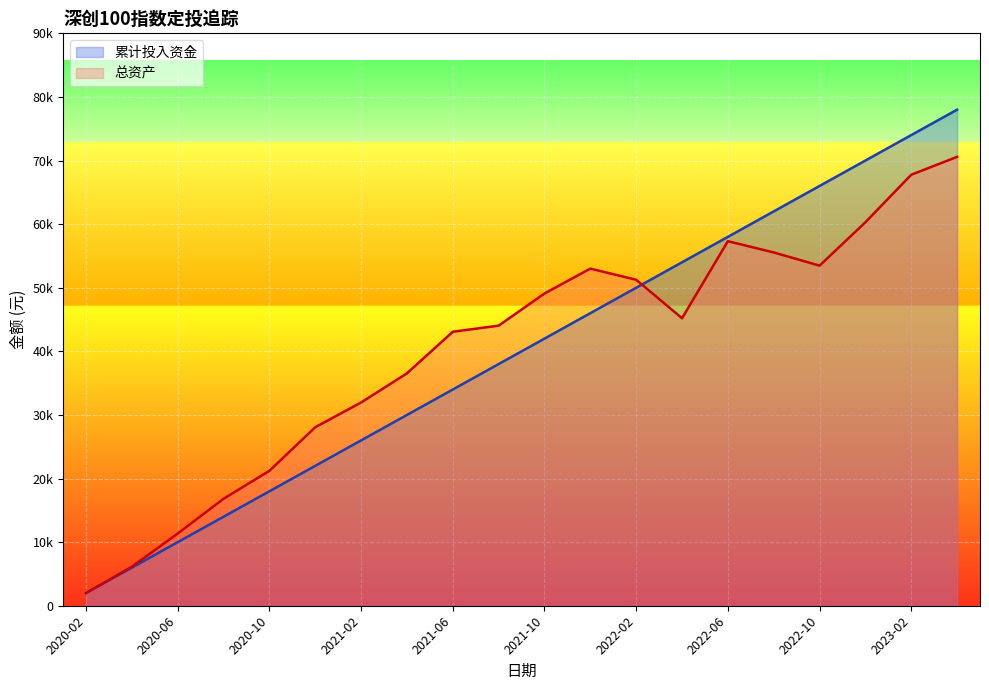

Where do 总资产 and 累计投入资金 first cross each other?

2022-02 and 2022-04